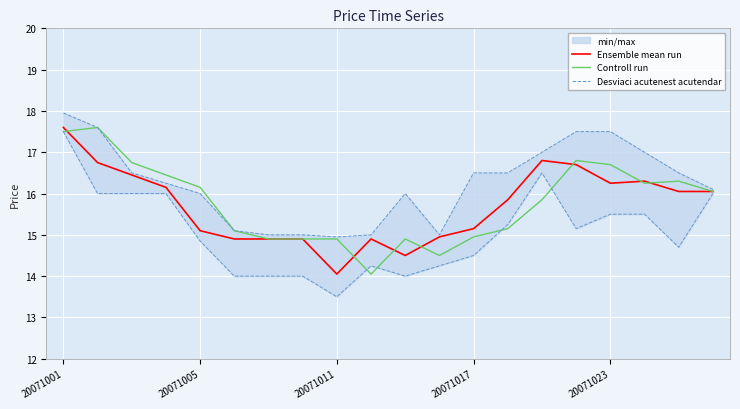

At which label does Ensemble mean run reach its minimum?

20071011